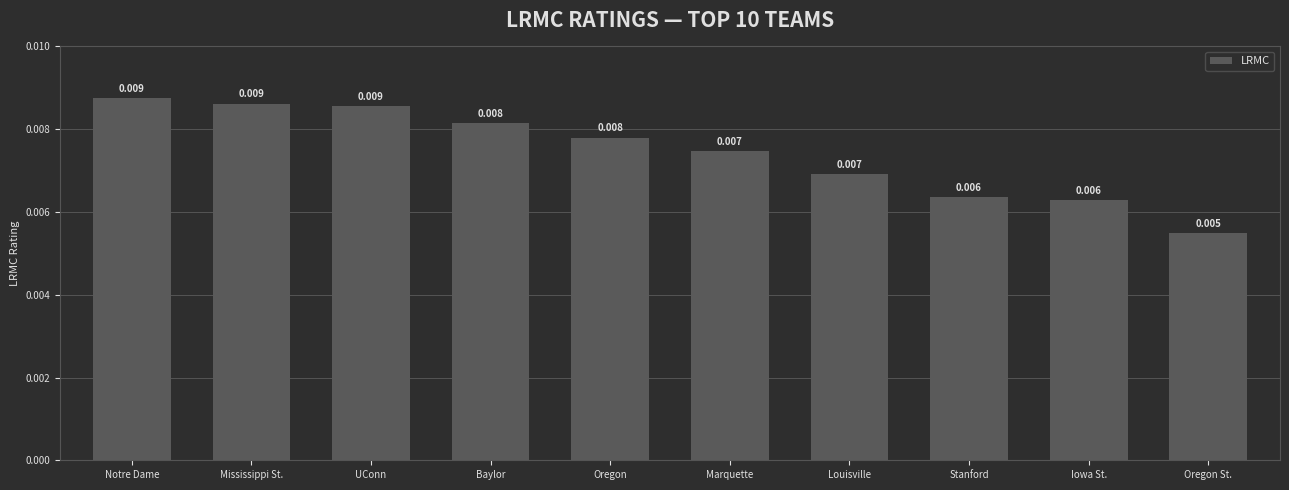

Are the bars grouped side by side (vs. stacked)?

No